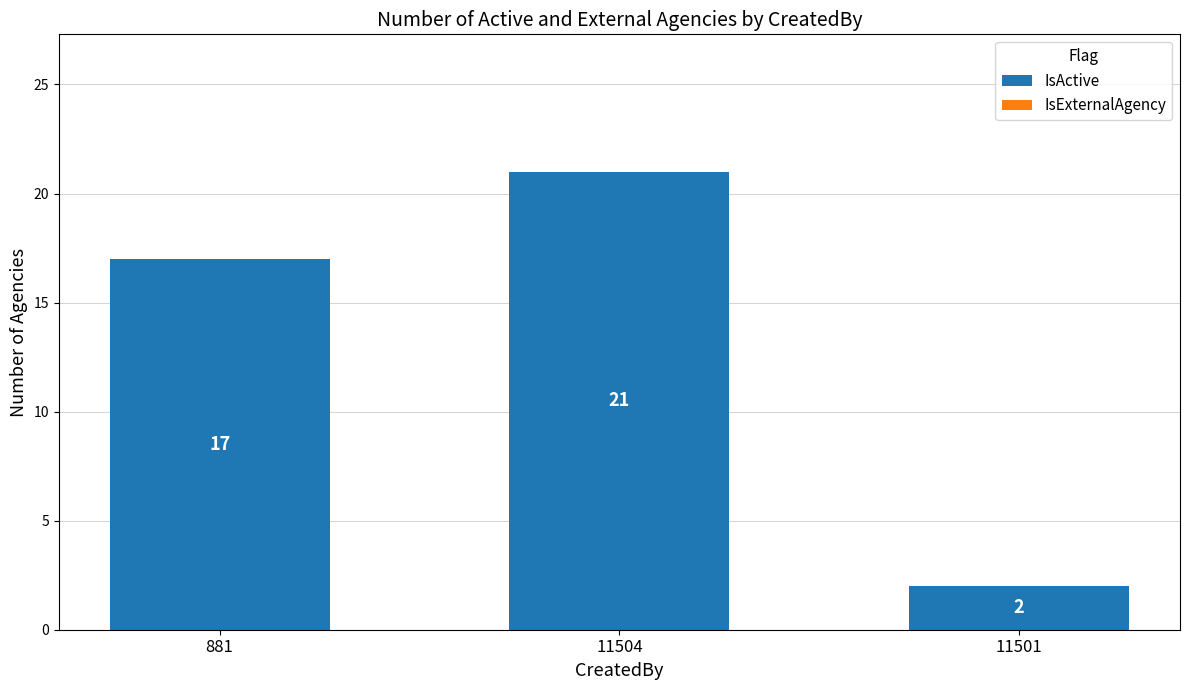

What is the change in value from 881 to 11501?

-15